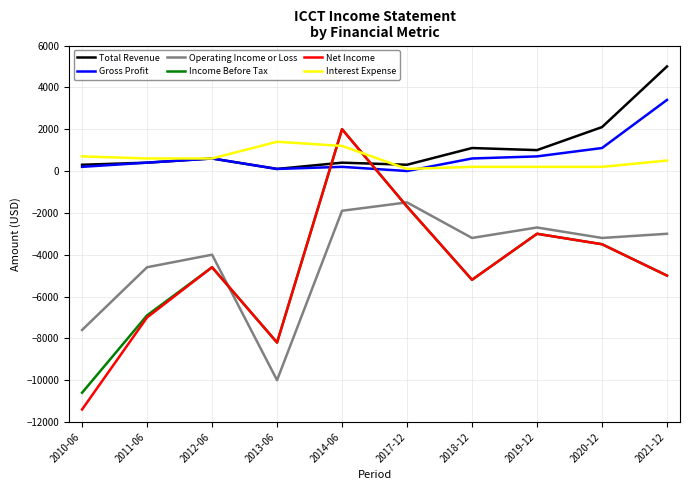

How many times do Total Revenue and Income Before Tax cross each other?

2